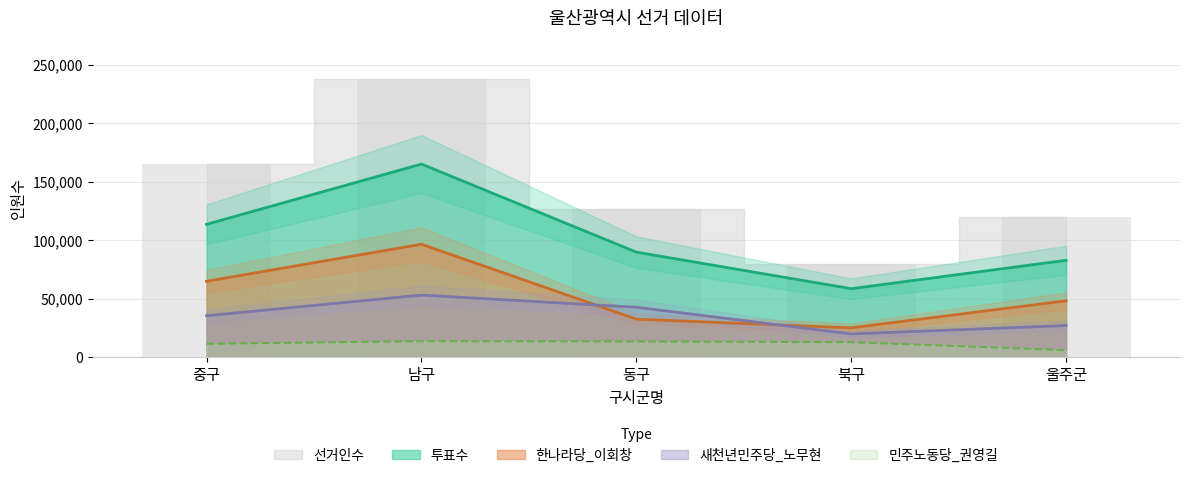

Is it true that 투표수 equals 132494 at 울주군?

False